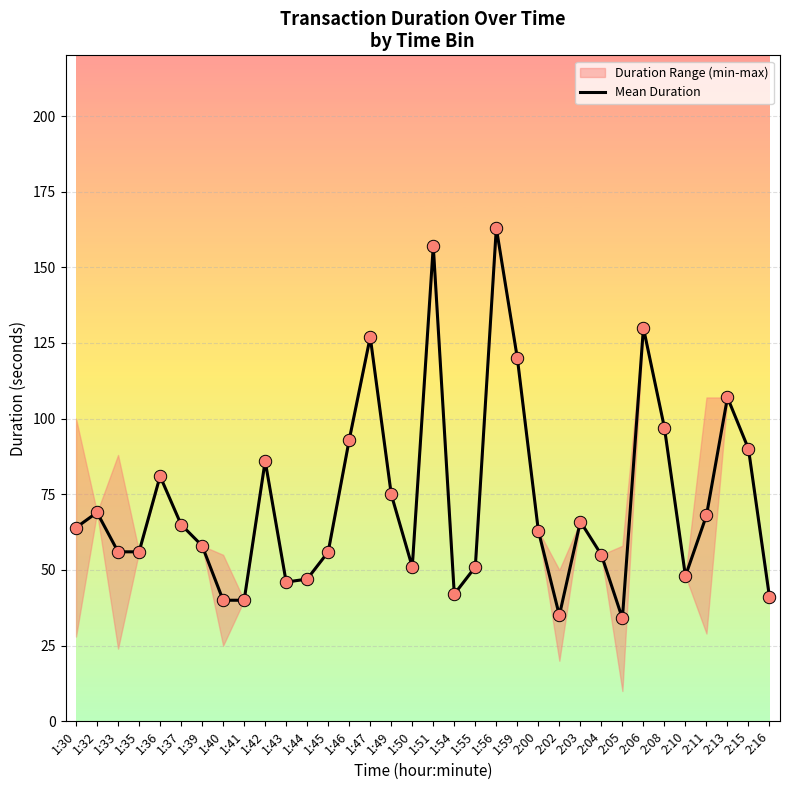

What is the change in value from 1:32 to 2:11?

-1